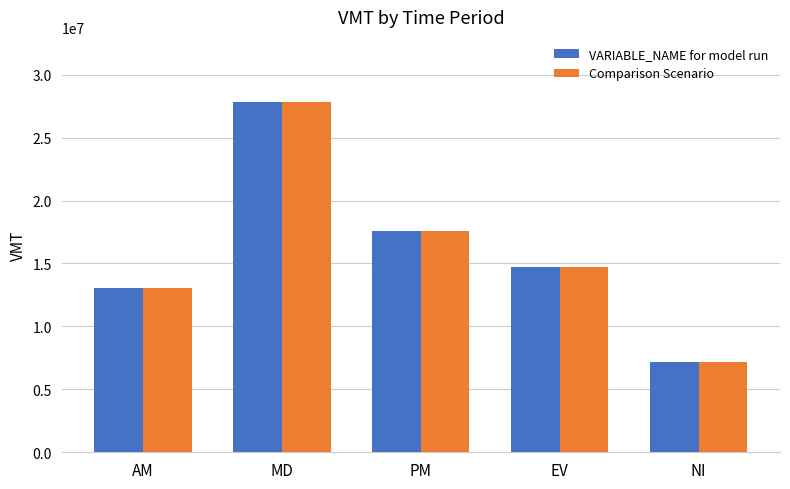

How many bars are there in each group?

2